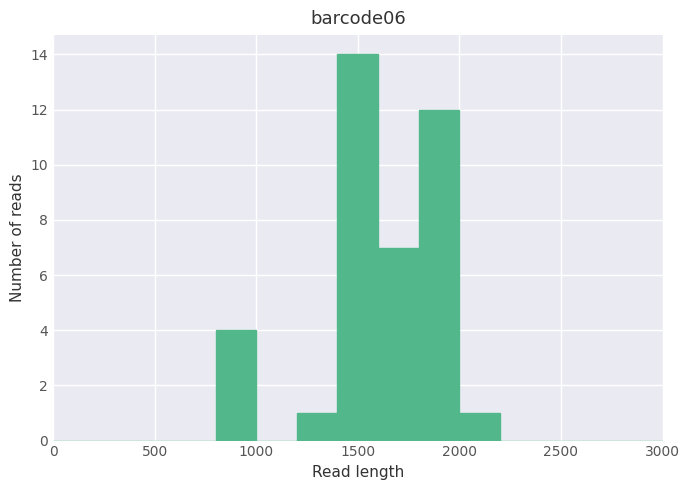

Reading left to right, list every bar in this chart as the range it spans on the x-axis followed by its height. The values are not printed on the chart, so give them approximately, as read against the axis.

0 to 200: 0
200 to 400: 0
400 to 600: 0
600 to 800: 0
800 to 1000: 4
1000 to 1200: 0
1200 to 1400: 1
1400 to 1600: 14
1600 to 1800: 7
1800 to 2000: 12
2000 to 2200: 1
2200 to 2400: 0
2400 to 2600: 0
2600 to 2800: 0
2800 to 3000: 0